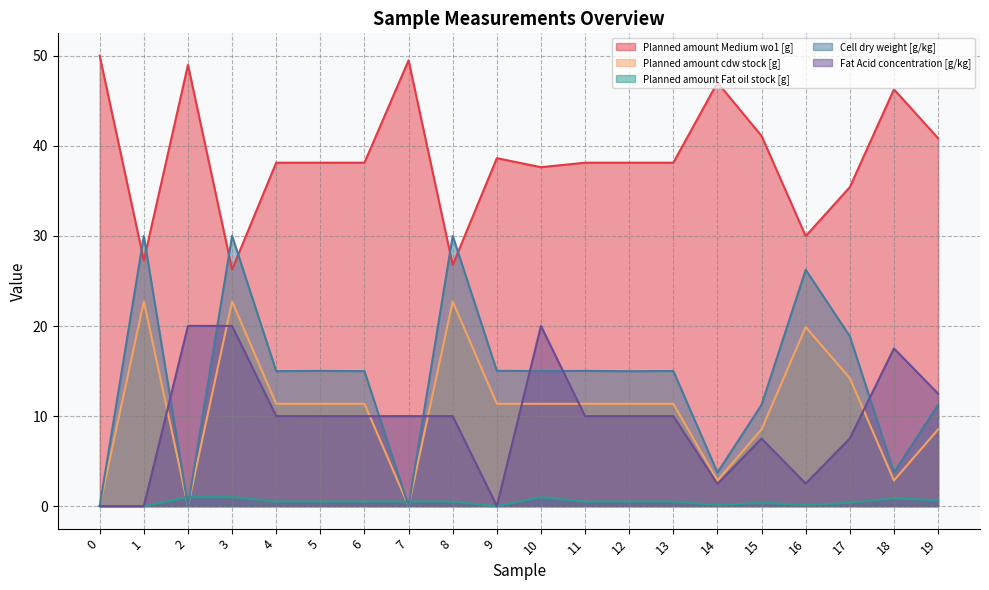

Does the chart have visible grid lines?

Yes